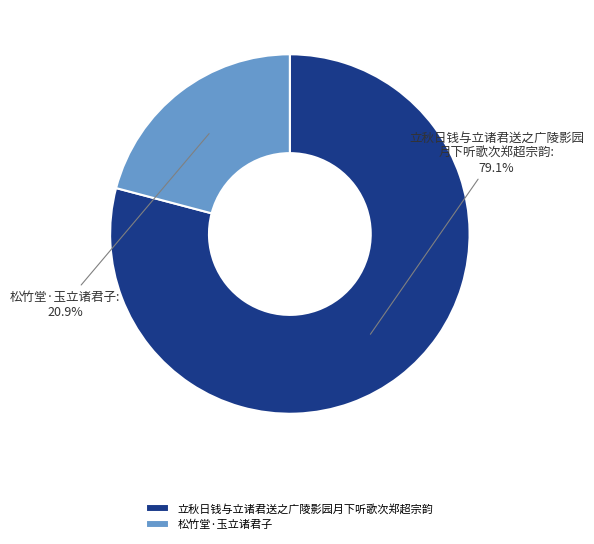

True or false: 松竹堂·玉立诸君子 accounts for 21% of the total.

True